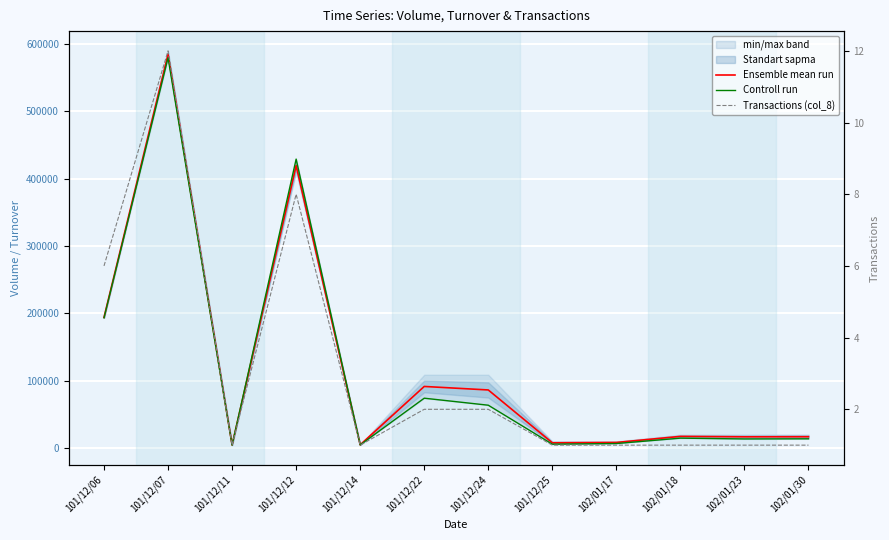

What is the value of the Transactions (col_8) point at the 10th from the left?

1